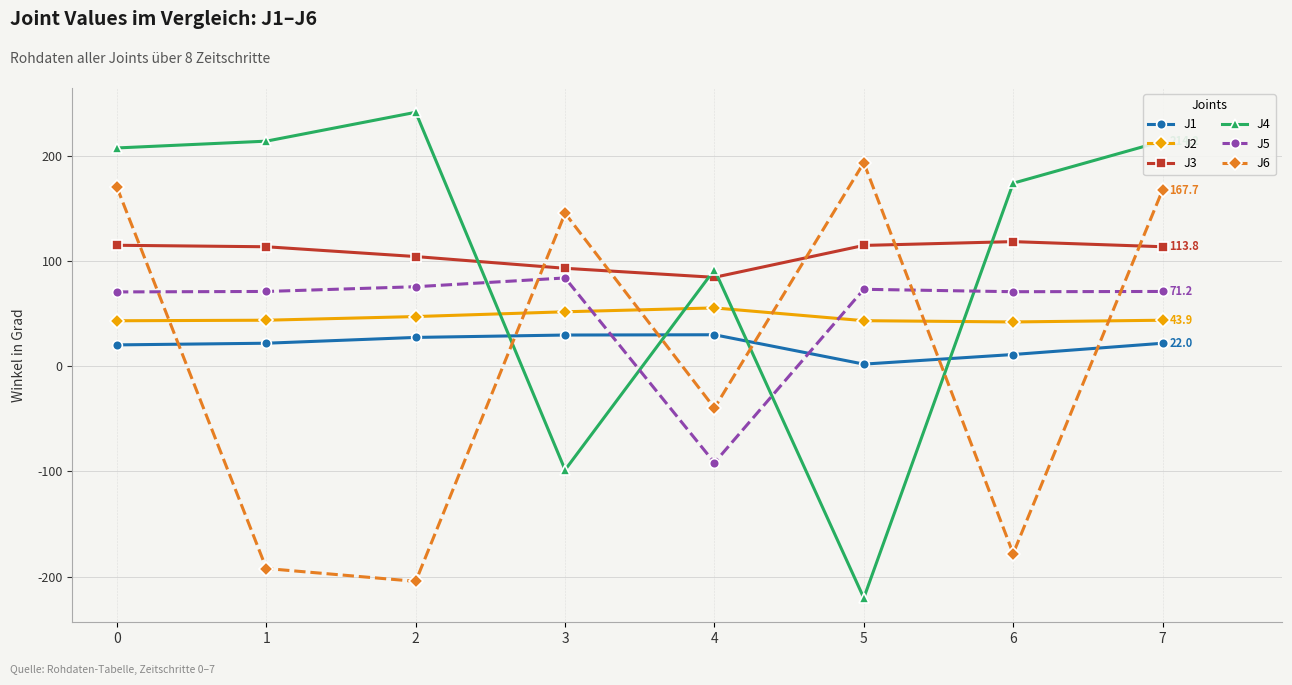

The value of J4 at 4 is 150.7. True or false?

False